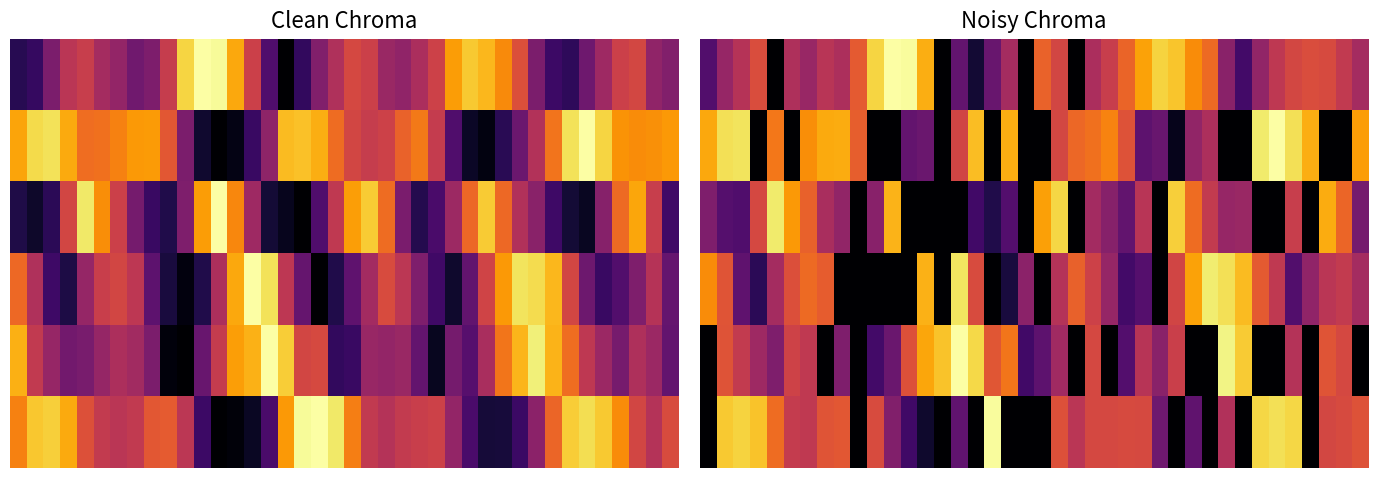

Count the number of categories in the chart.

40